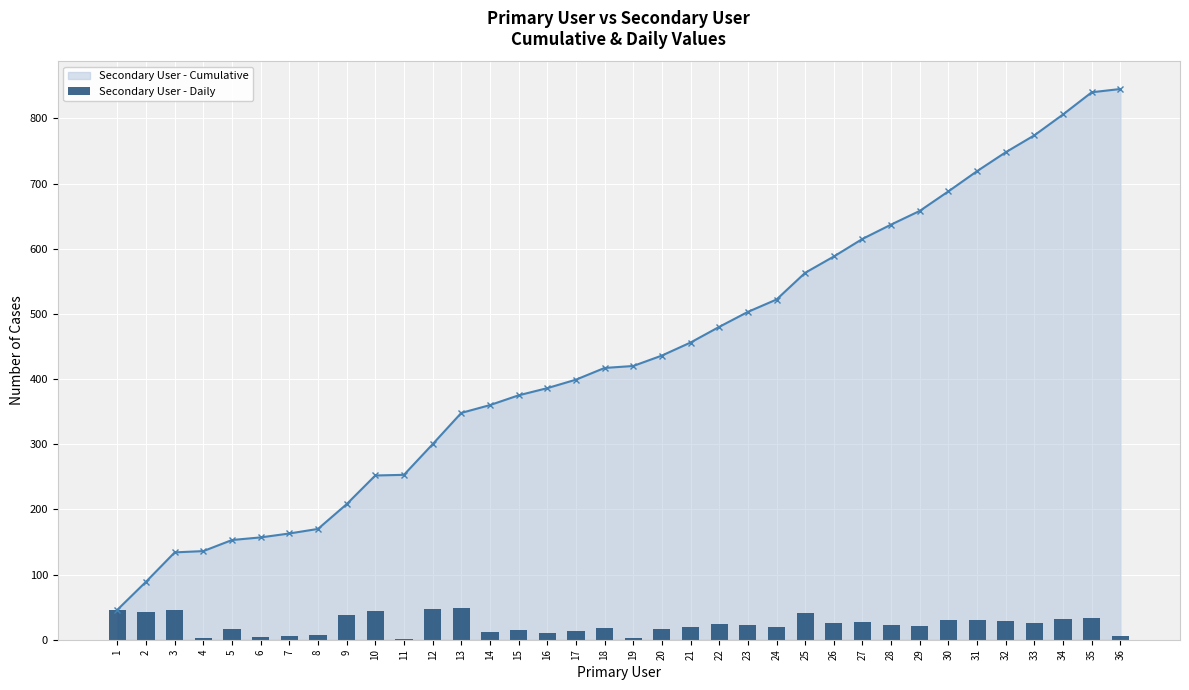

Where is the data nearest to the value 24?

22